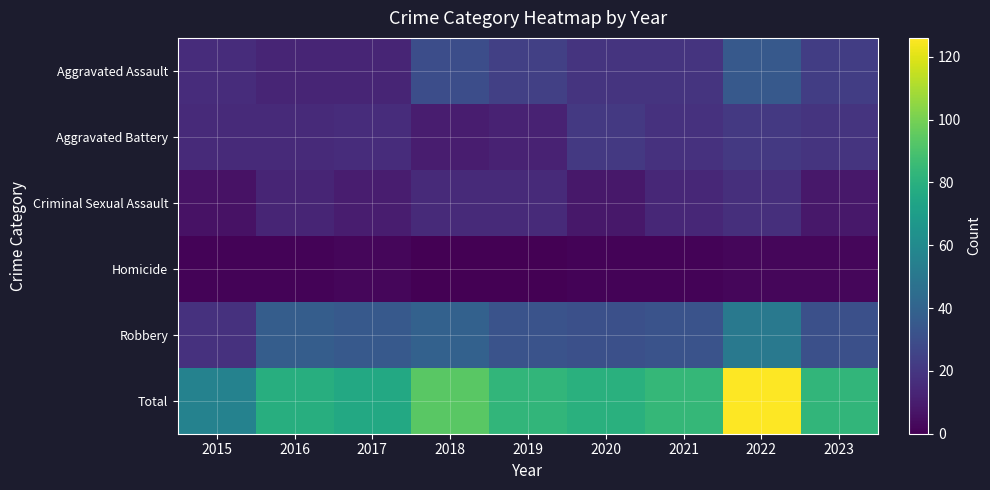

What is the total value across all series at 2022?

252